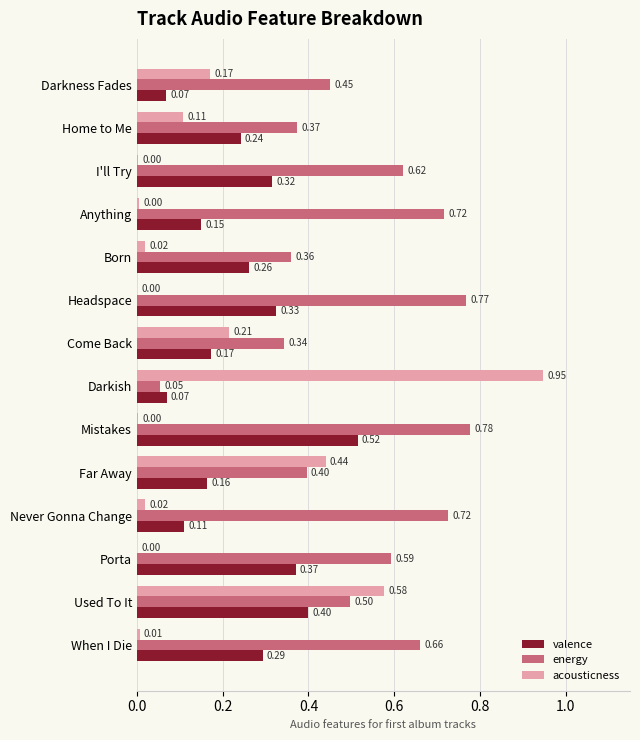

Which category has the highest value in the acousticness series?

Darkish